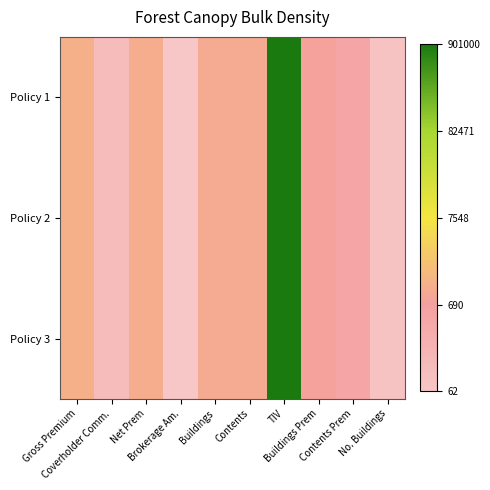

Reading left to right, what are all the values shown in this chart?

Policy 1: Gross Premium=7.1	Coverholder Comm.=4.8	Net Prem=7.0	Brokerage Am.=4.1	Buildings=6.9	Contents=6.9	TIV=13.7	Buildings Prem=6.6	Contents Prem=6.2	No. Buildings=4.4
Policy 2: Gross Premium=7.1	Coverholder Comm.=4.8	Net Prem=7.0	Brokerage Am.=4.1	Buildings=6.9	Contents=6.9	TIV=13.7	Buildings Prem=6.6	Contents Prem=6.2	No. Buildings=4.4
Policy 3: Gross Premium=7.1	Coverholder Comm.=4.8	Net Prem=7.0	Brokerage Am.=4.1	Buildings=6.9	Contents=6.9	TIV=13.7	Buildings Prem=6.6	Contents Prem=6.2	No. Buildings=4.4